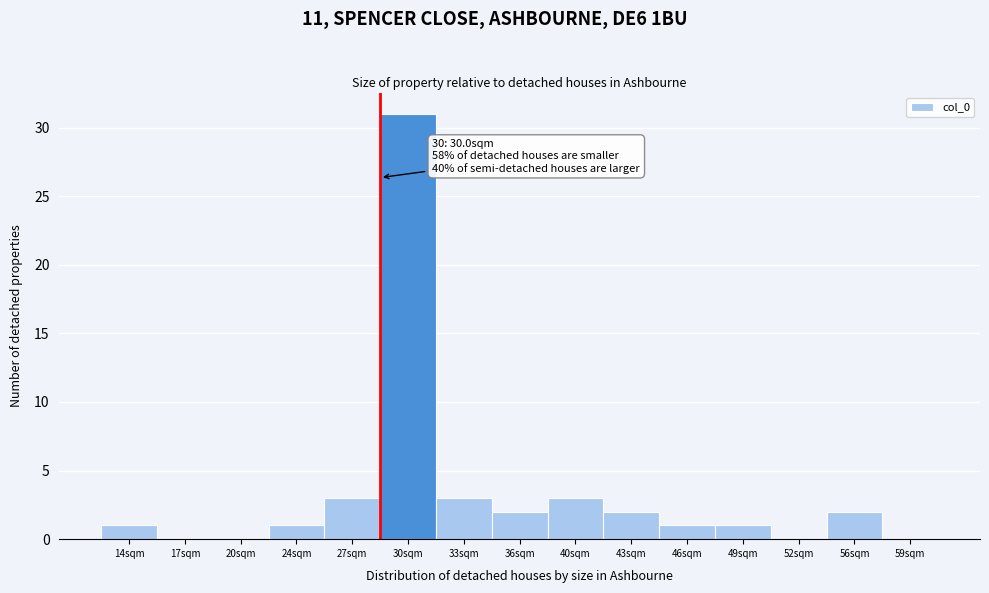

Reading right to left, extract all data points from this chart.

59sqm=0	56sqm=2	52sqm=0	49sqm=1	46sqm=1	43sqm=2	40sqm=3	36sqm=2	33sqm=3	30sqm=31	27sqm=3	24sqm=1	20sqm=0	17sqm=0	14sqm=1